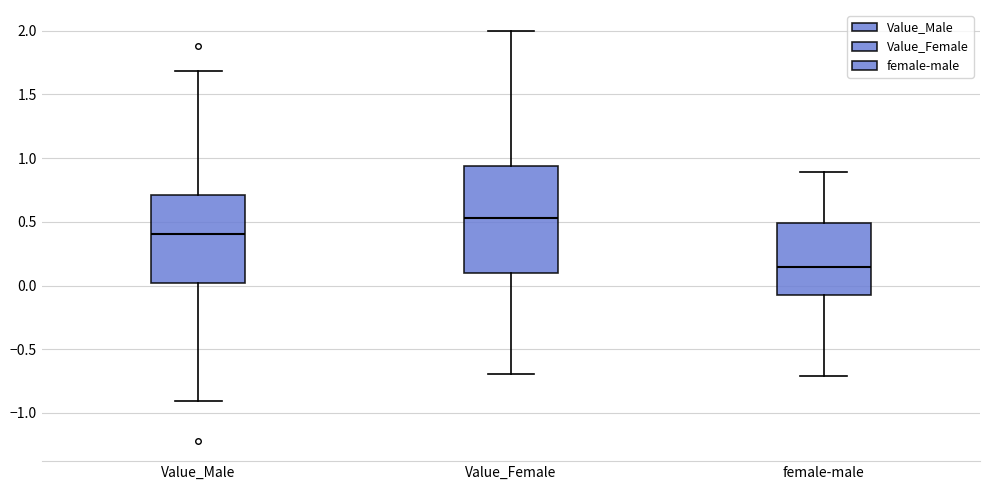

Reading left to right, read every box against the y-axis: the position of its median line, the range the box covers, and the ends of its whiskers. The values are not printed on the chart, so give them approximately, as read against the axis.

Value_Male: median 0.40, box 0.00 to 0.70, whiskers -0.90 to 1.70
Value_Female: median 0.55, box 0.10 to 0.95, whiskers -0.70 to 2.00
female-male: median 0.15, box -0.10 to 0.50, whiskers -0.70 to 0.90